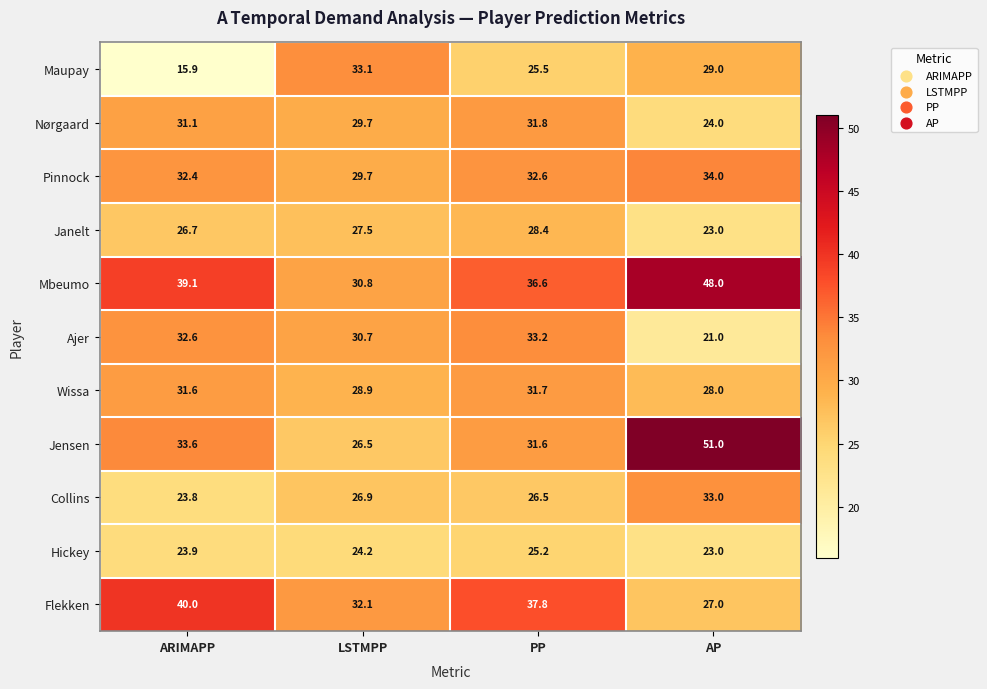

What is the spread (max minus min) of values at ARIMAPP?

24.1